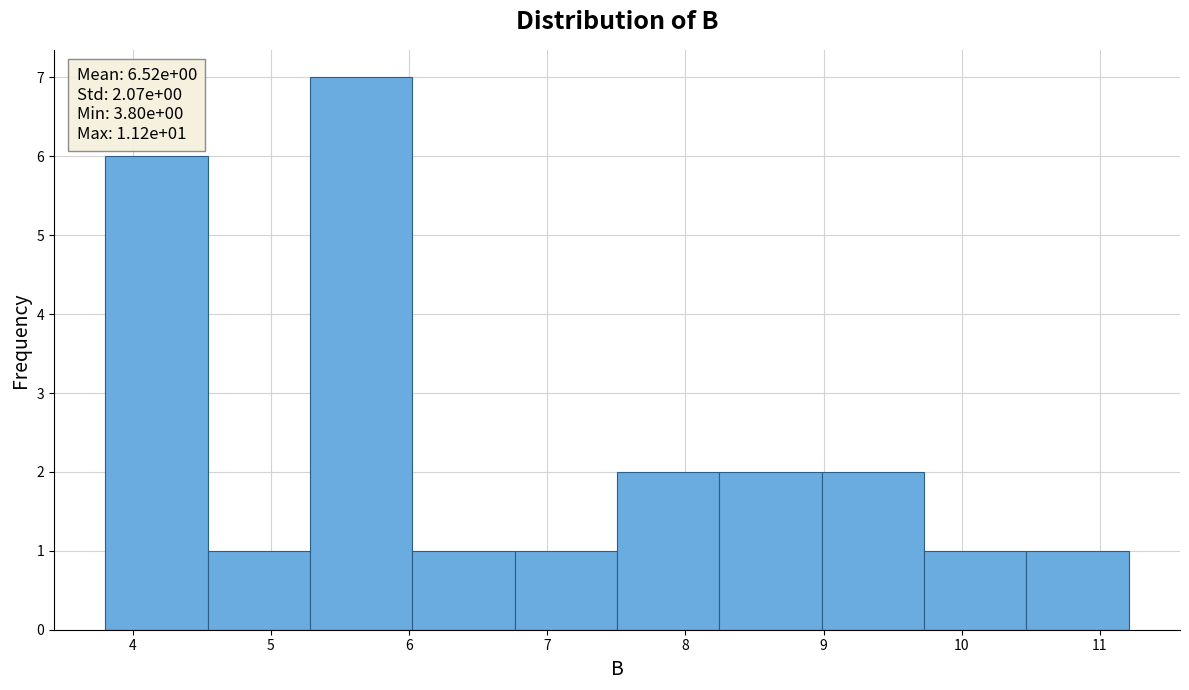

Which range on the x-axis has the tallest bar?

5.3 to 6.0